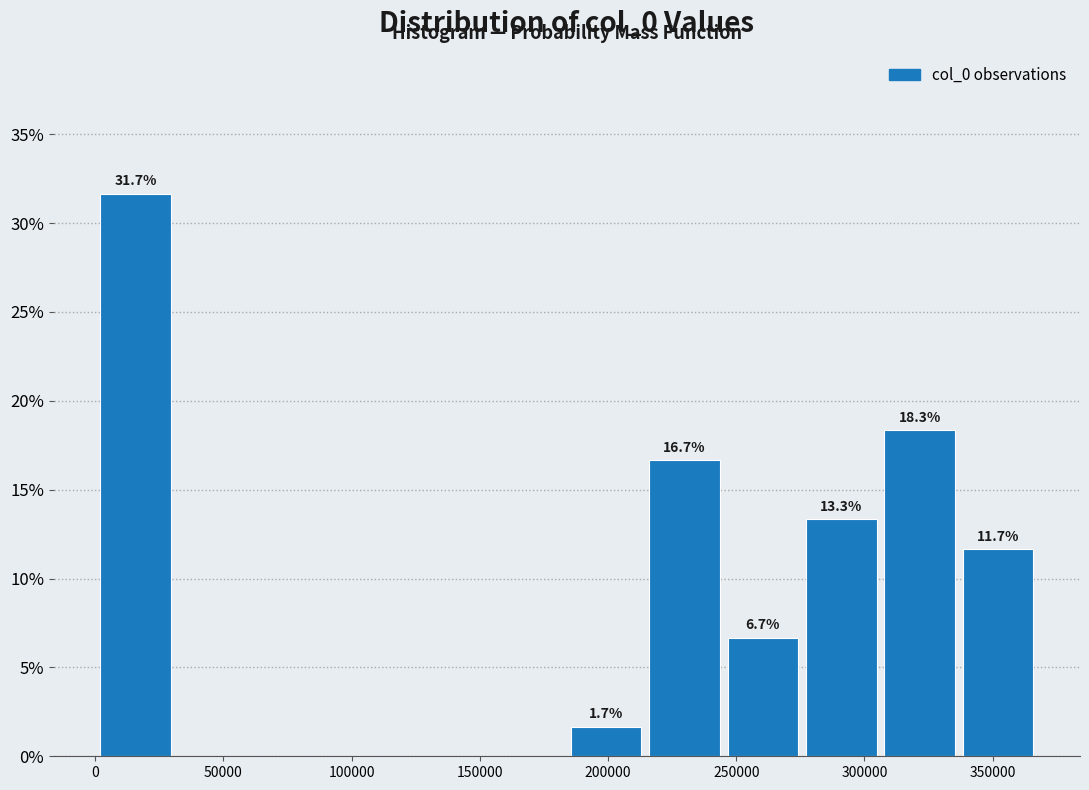

Over which range of the x-axis is the bar tallest?

0 to 30000